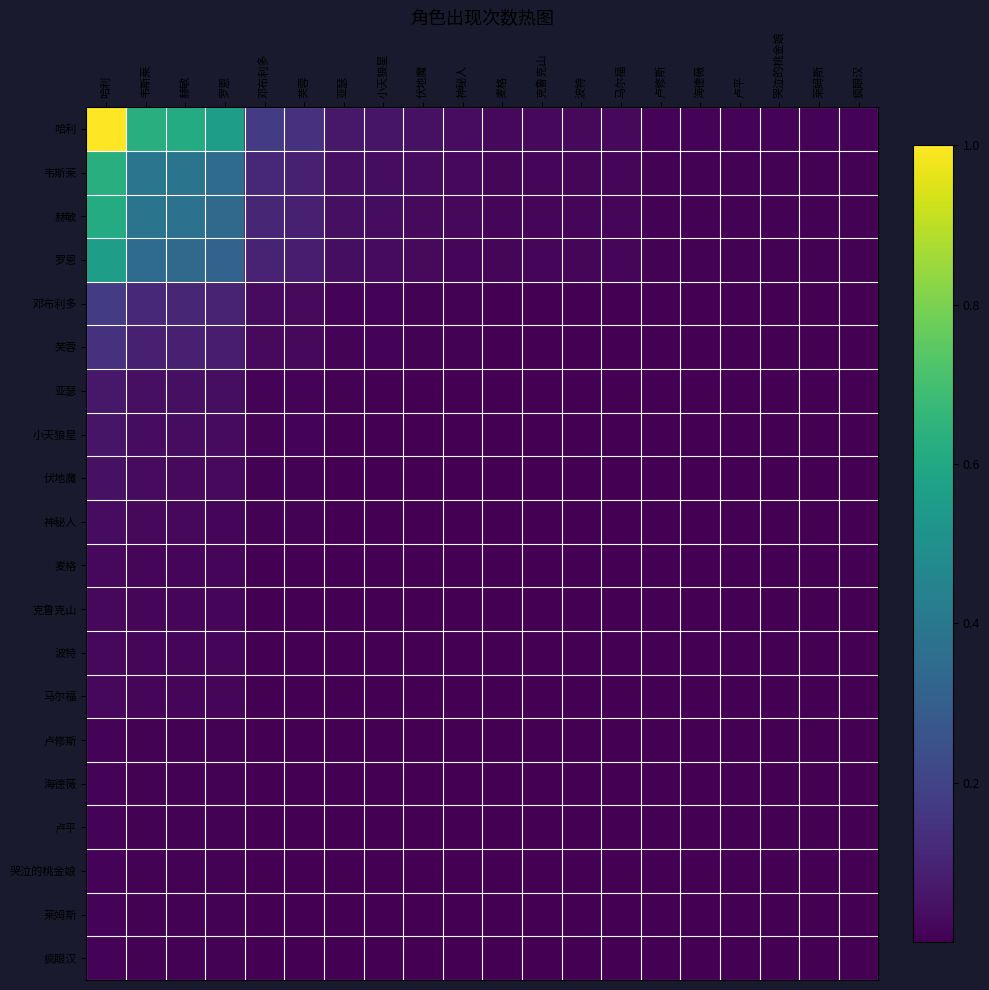

Count the number of data series in this chart.

20